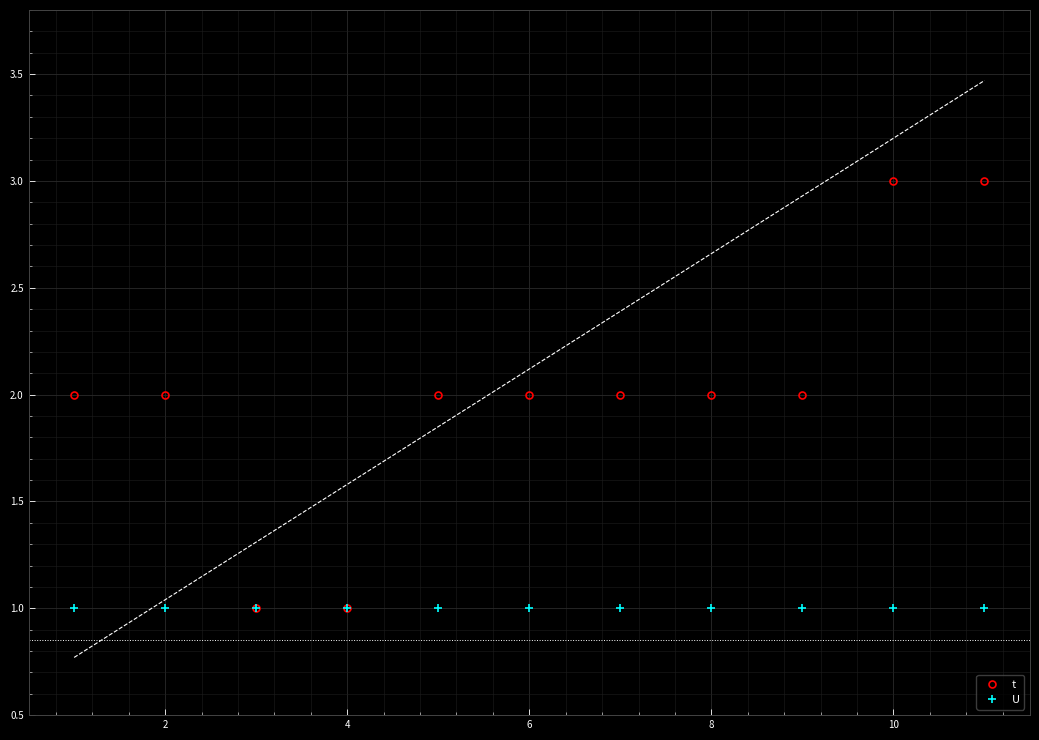

True or false: t and U intersect in this chart.

False